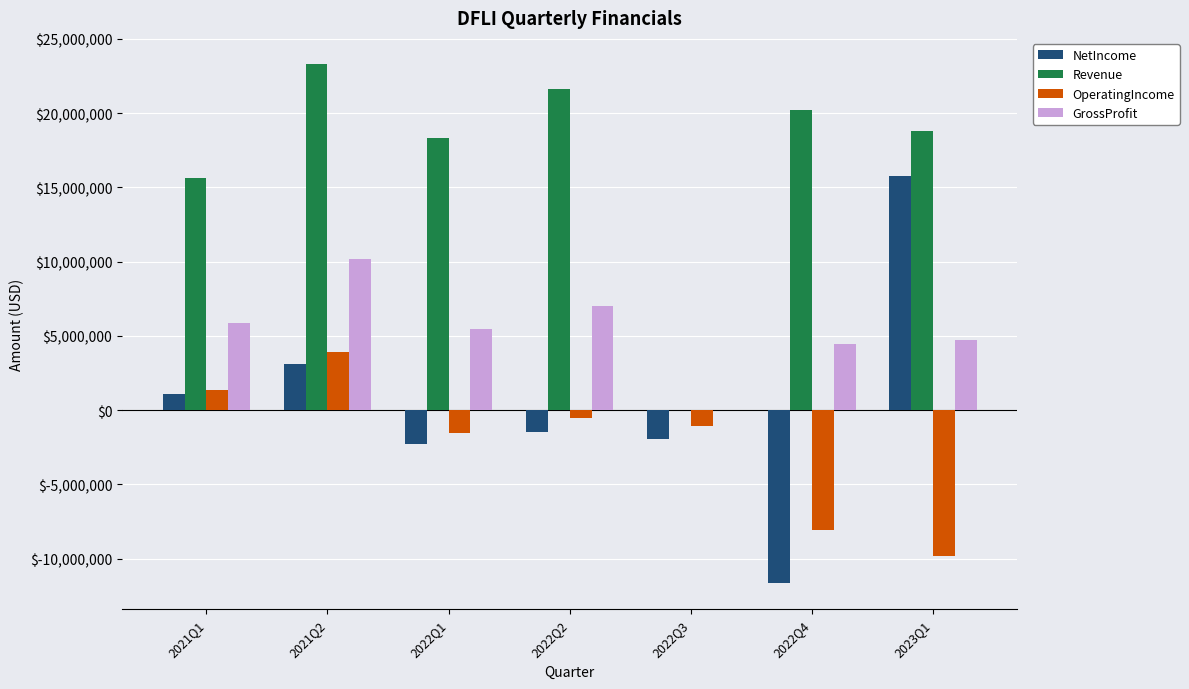

How many series are shown in this chart?

4